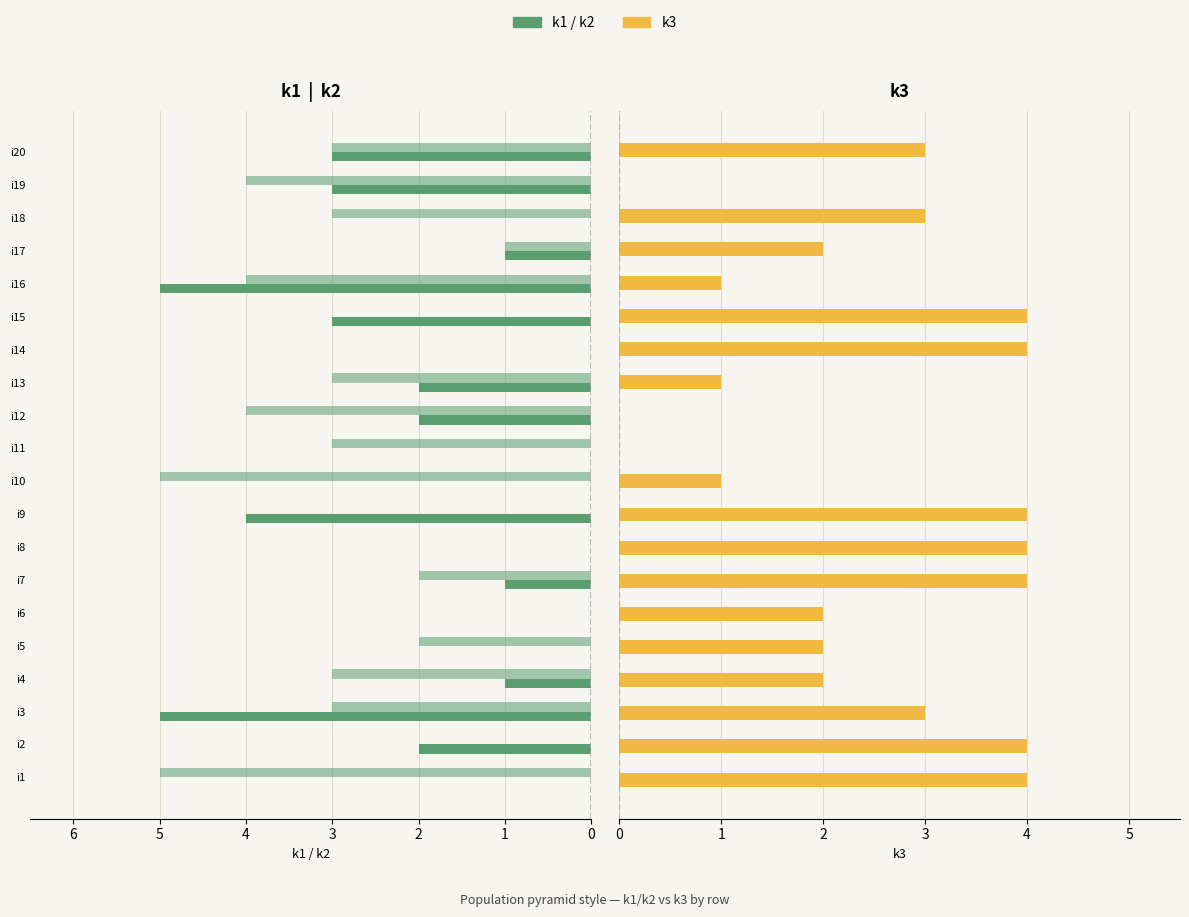

What is the total value across all series at 12?

6